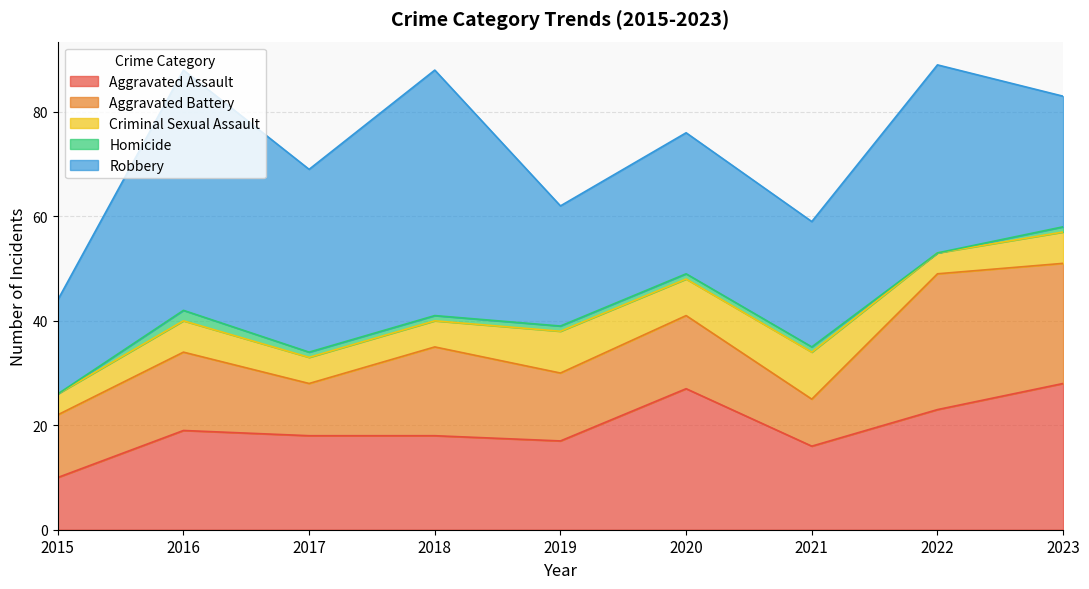

Which series has the largest total across all categories?

Robbery